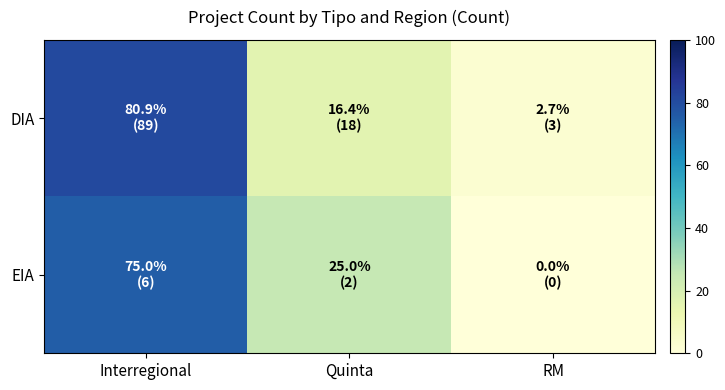

What is the total value across all series at Interregional?

155.9